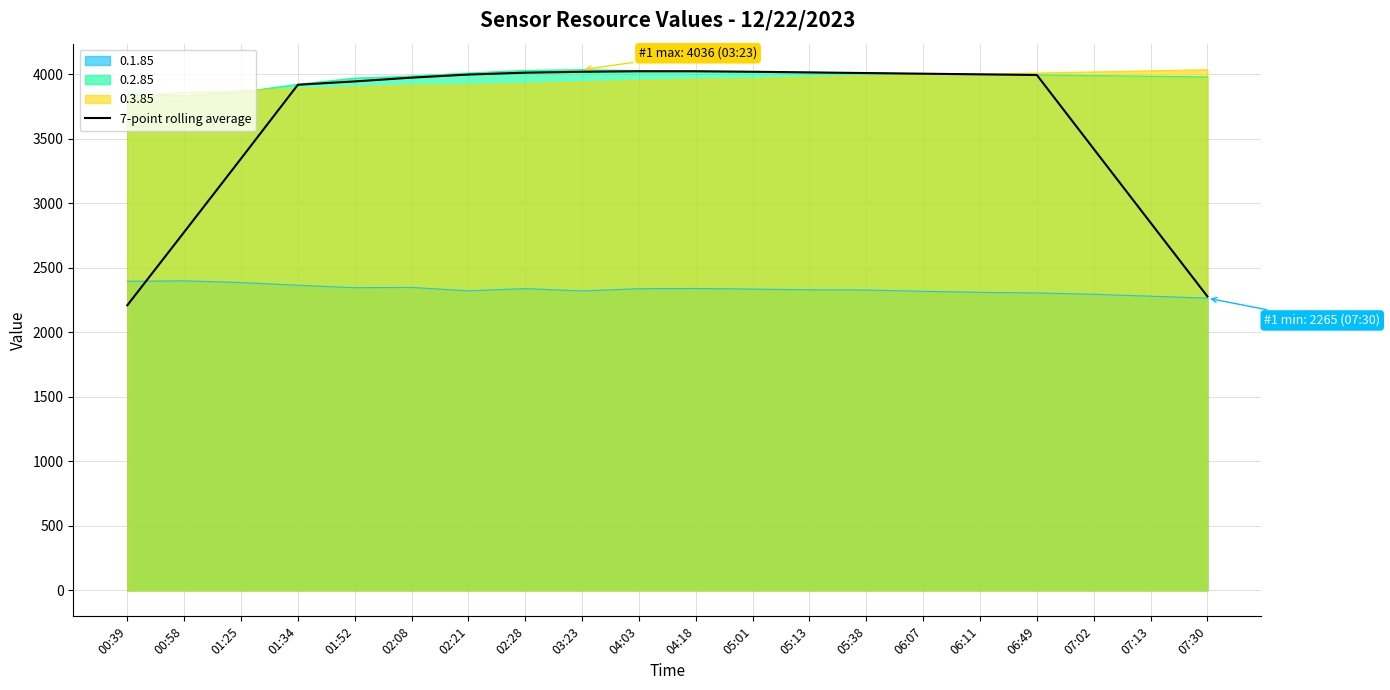

Does the chart display data point markers on the line(s)?

No